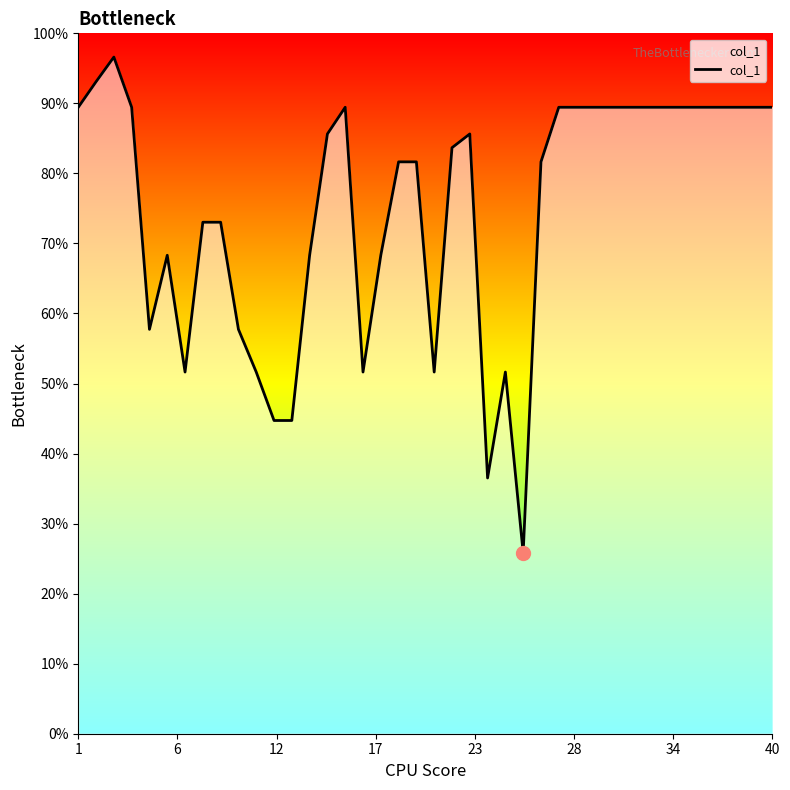

What is the difference between the maximum and minimum values?

70.8